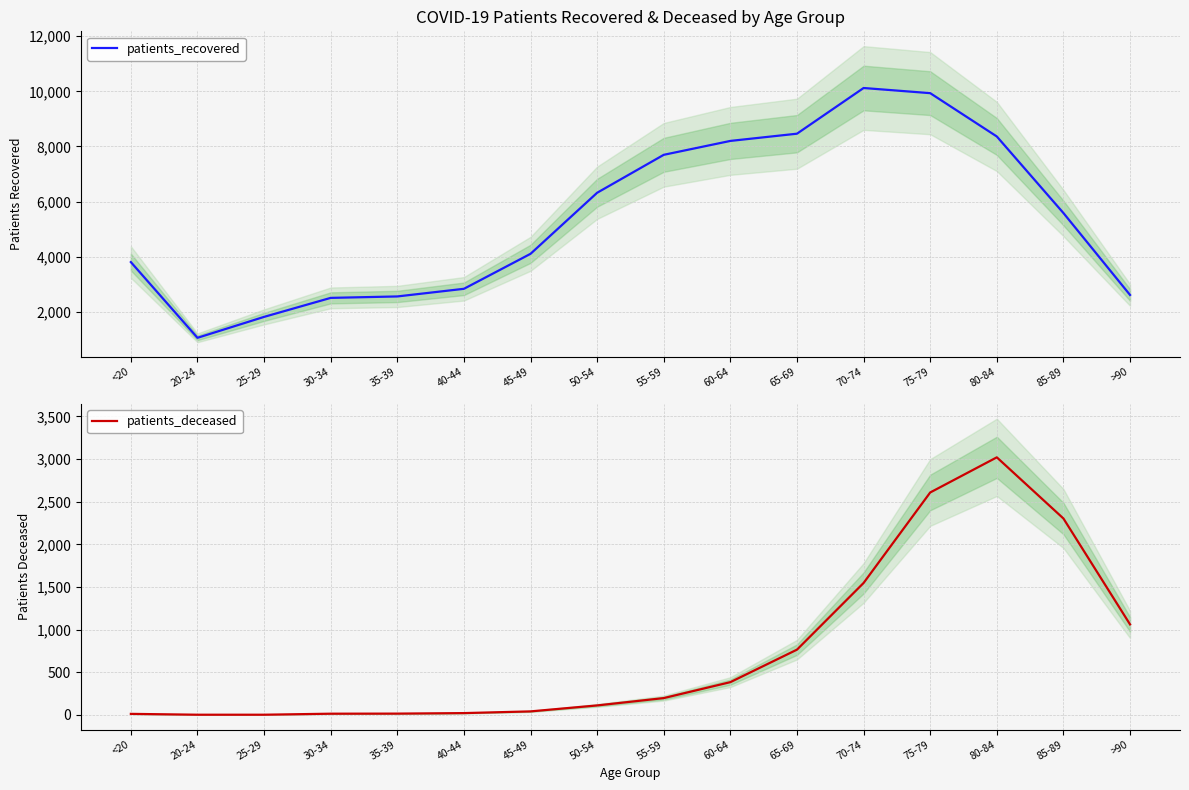

How many values in the patients_deceased series exceed 198?

7